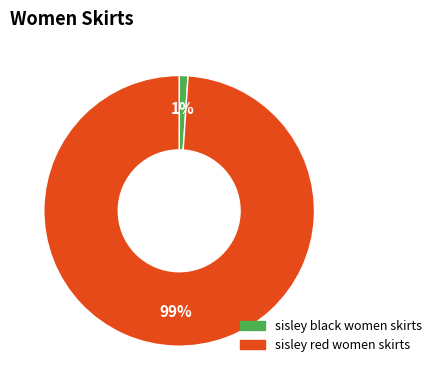

How many slices are in this pie chart?

2